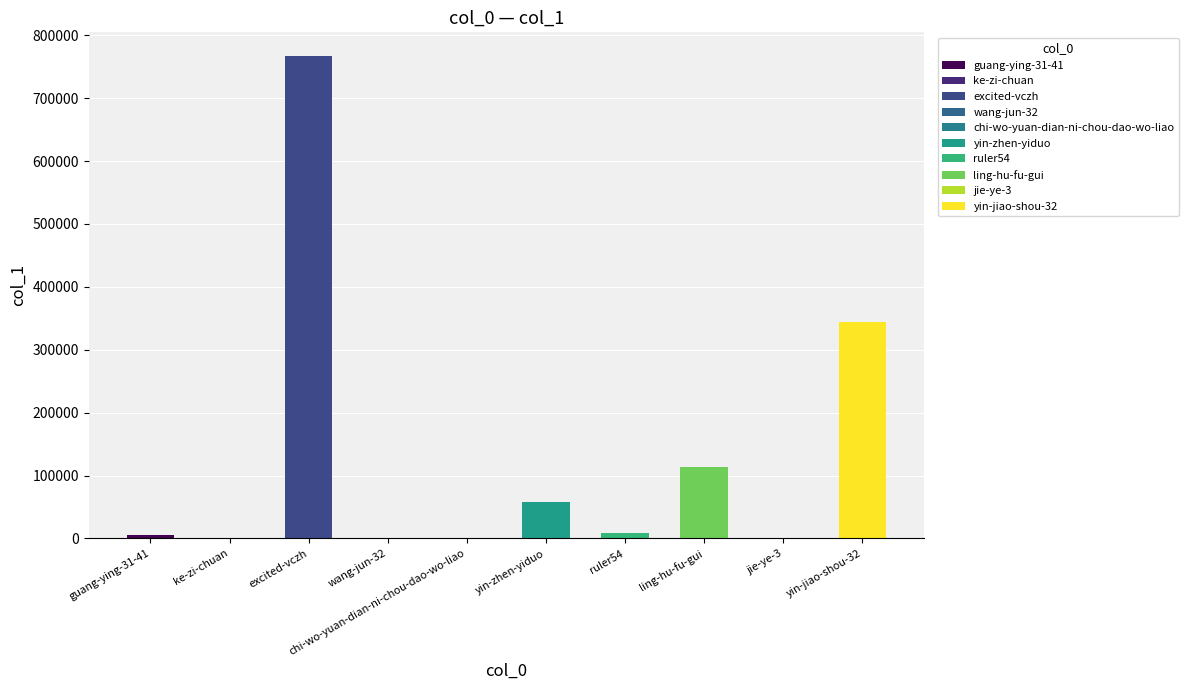

Where is the data nearest to the value 383186?

yin-jiao-shou-32